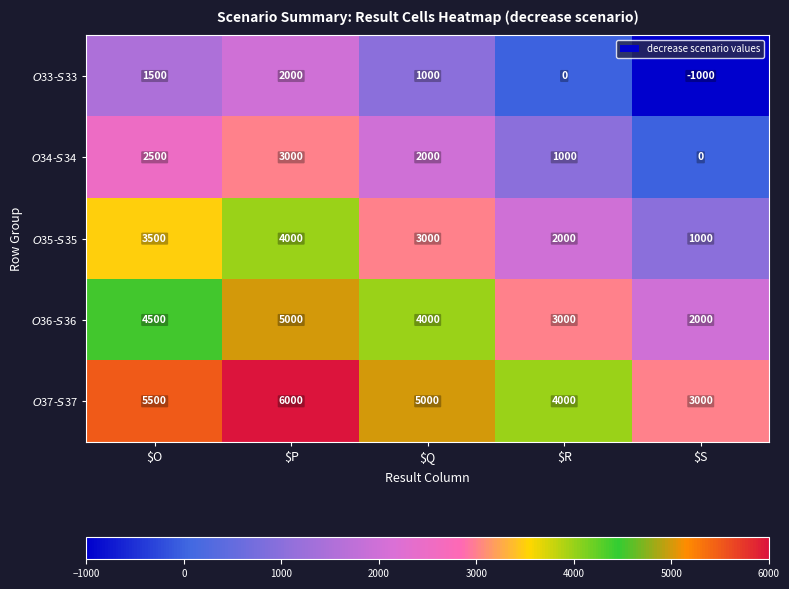

Count the number of data series in this chart.

5